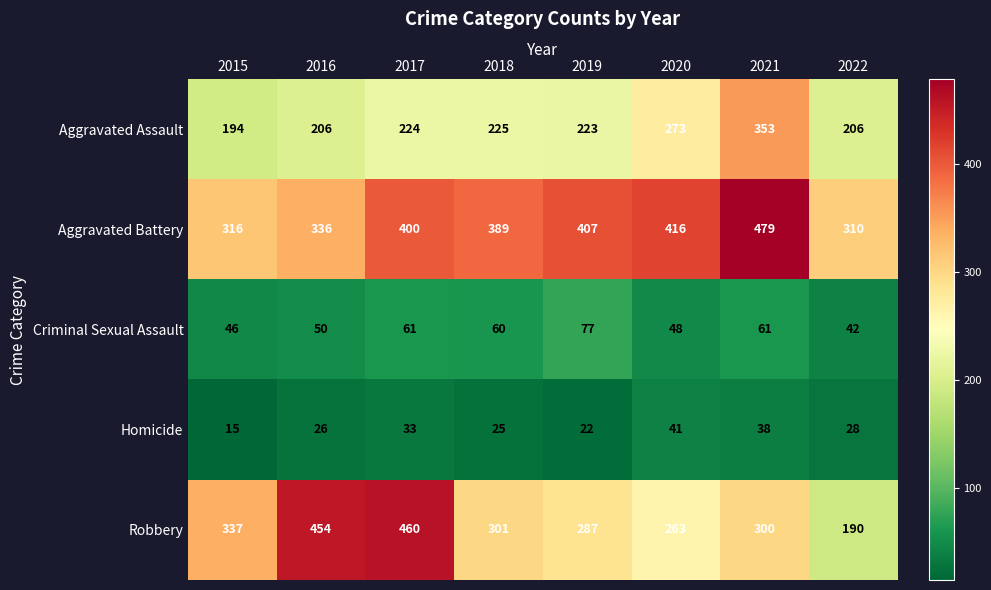

Which category has the highest value in the Aggravated Battery series?

2021